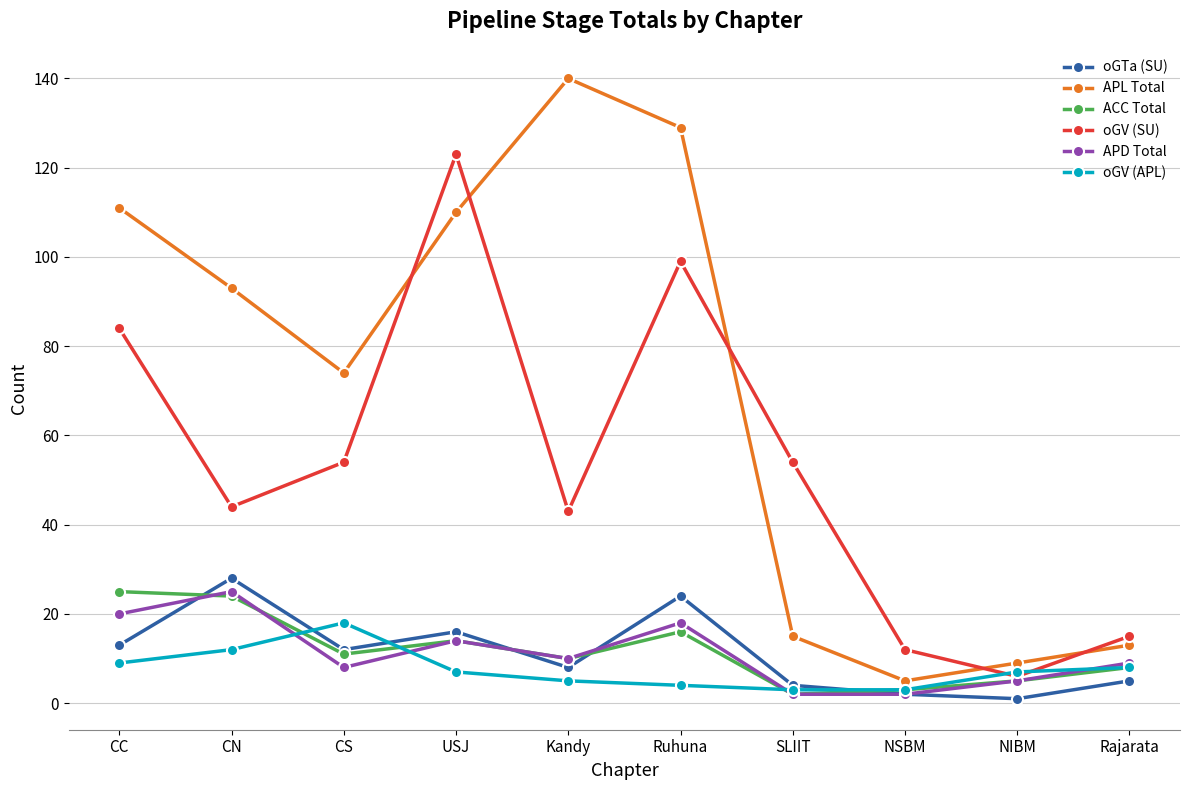

At how many categories does at least one series exceed 127?

2